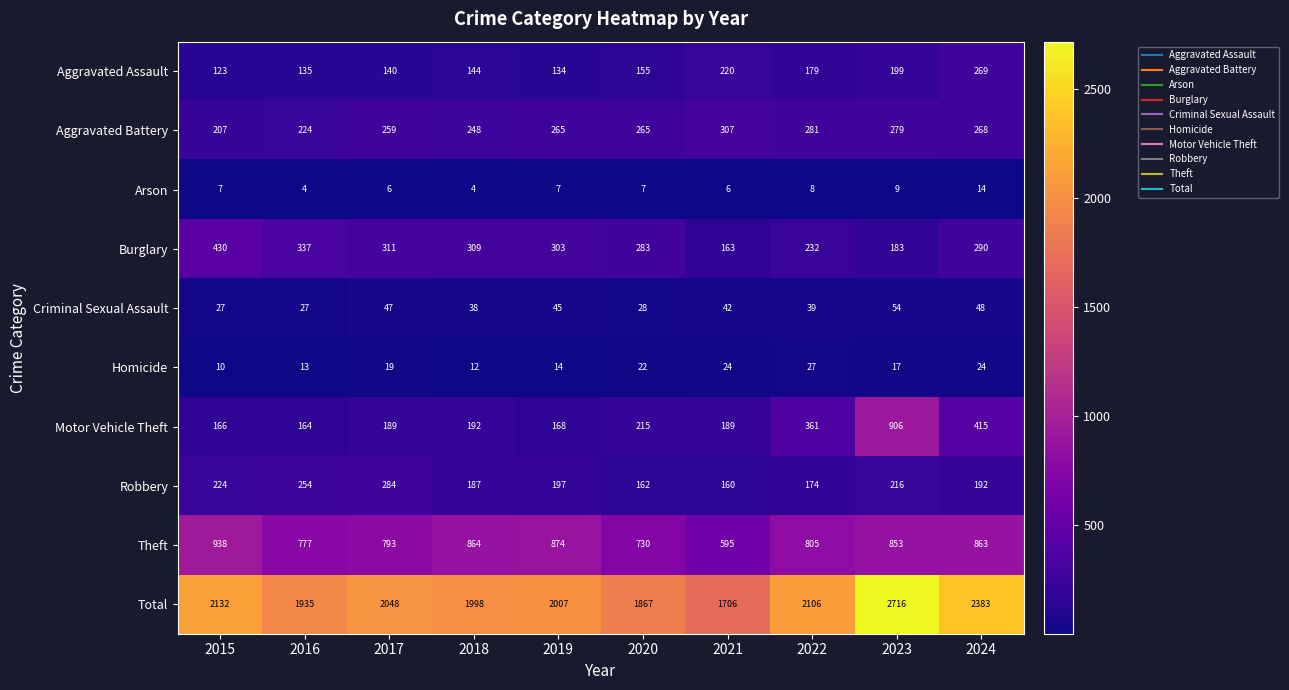

What is the total value across all series at 2019?

4014